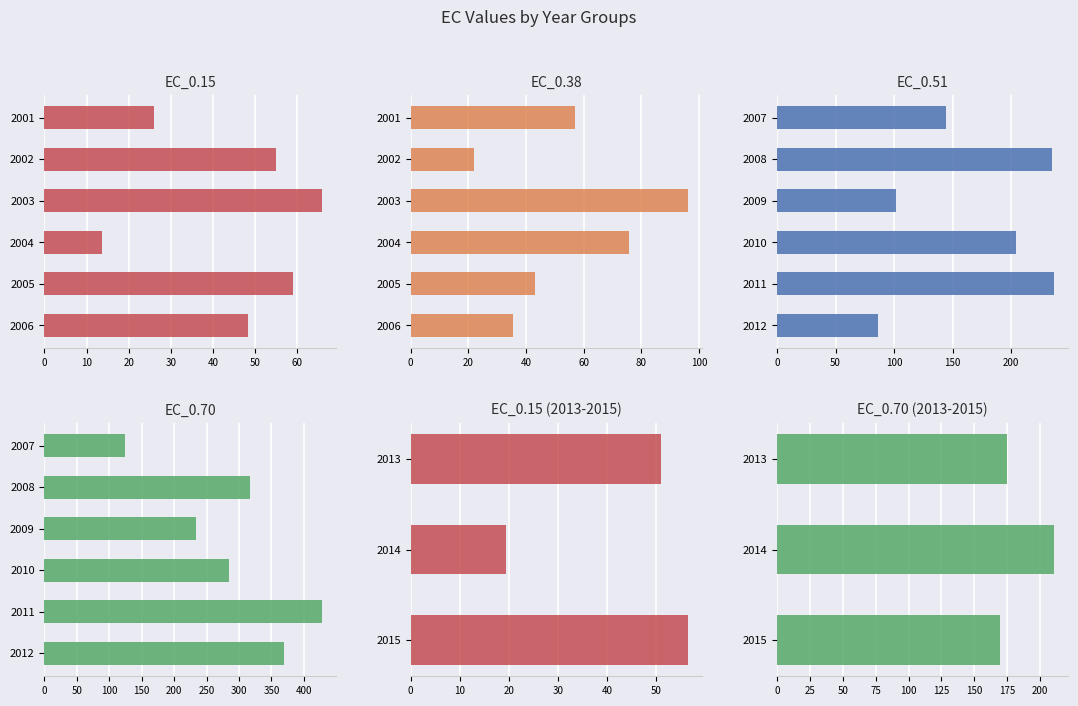

True or false: EC_0.51 has a value of 469.3 at 2015.

False